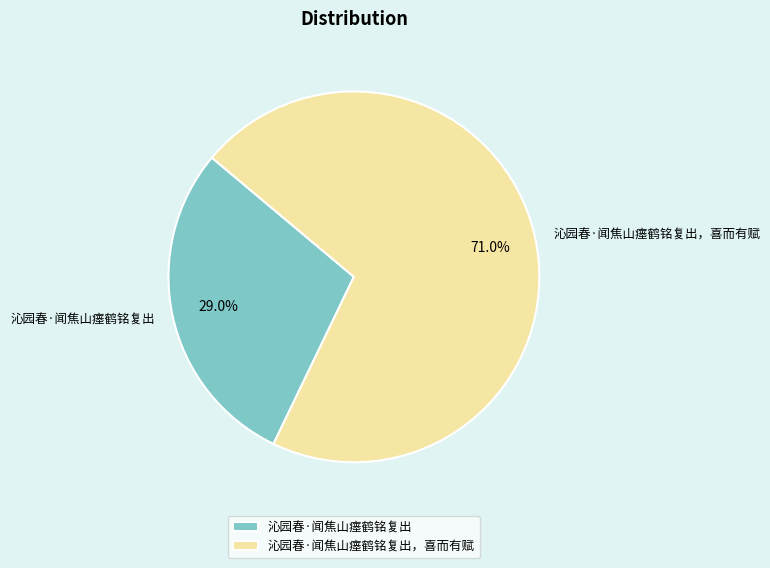

Which slice is the largest?

沁园春·闻焦山瘗鹤铭复出，喜而有赋